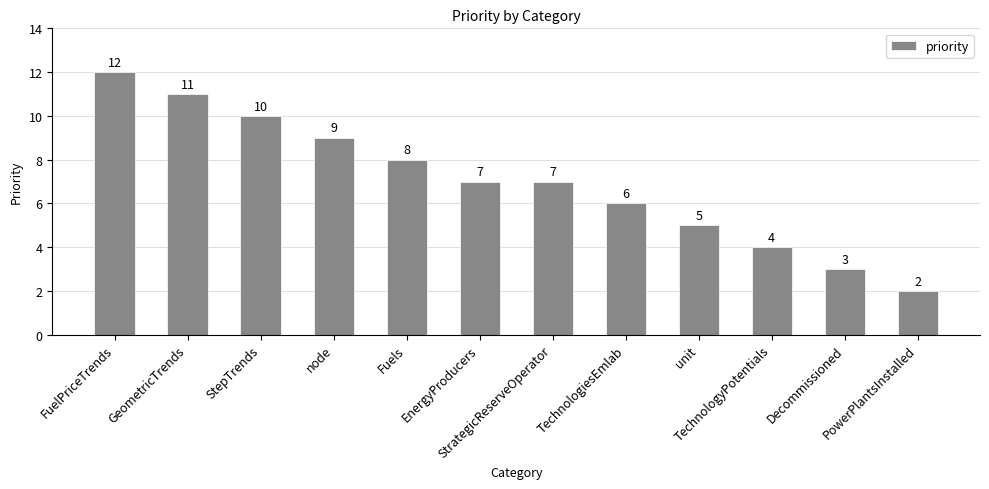

Reading right to left, transcribe all the data shown in this chart.

PowerPlantsInstalled=2	Decommissioned=3	TechnologyPotentials=4	unit=5	TechnologiesEmlab=6	StrategicReserveOperator=7	EnergyProducers=7	Fuels=8	node=9	StepTrends=10	GeometricTrends=11	FuelPriceTrends=12